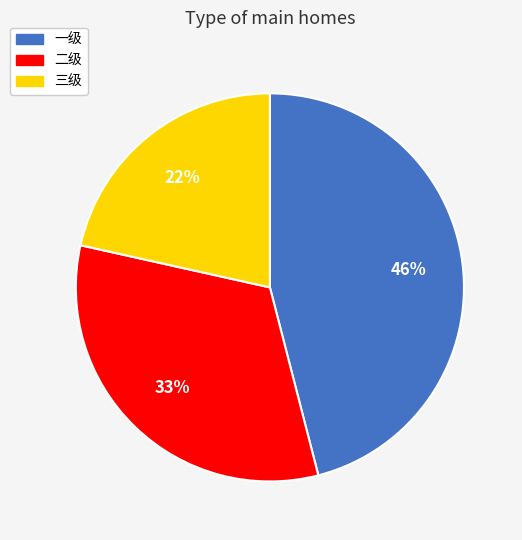

How many segments does this pie chart have?

3